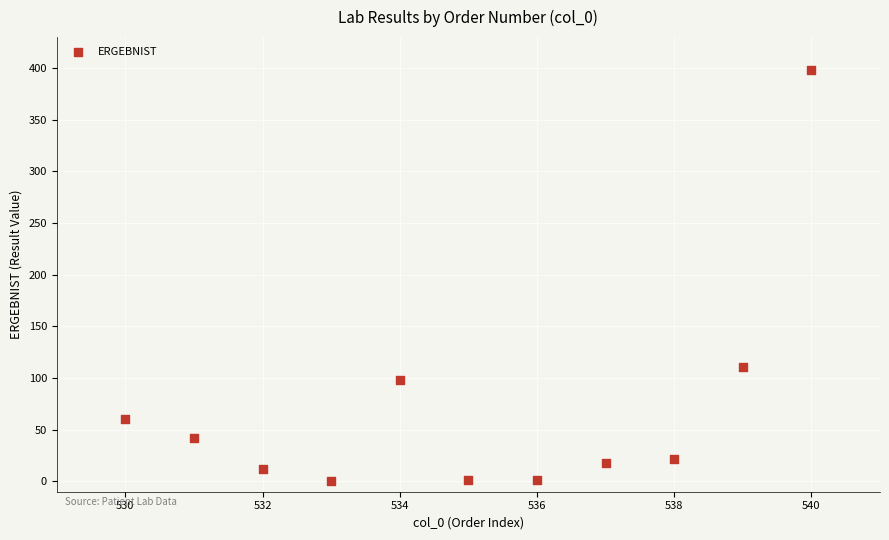

What is the range of X values (max minus min)?

10.0